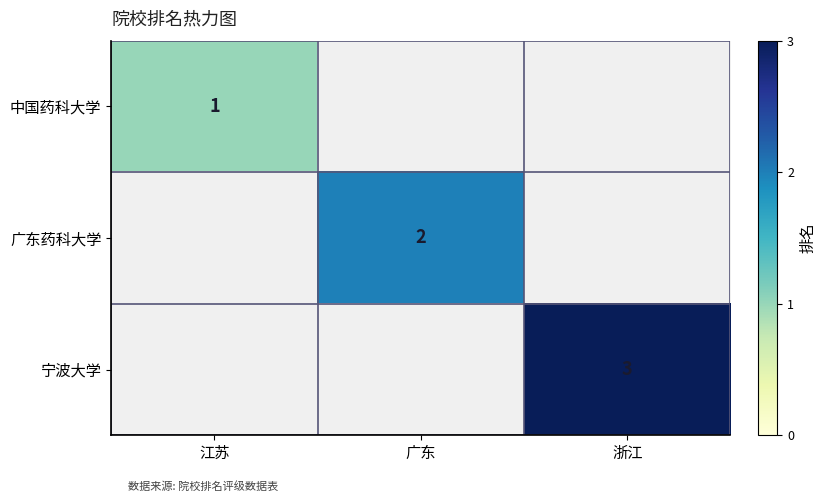

Is it true that 中国药科大学 equals 1 at 江苏?

True